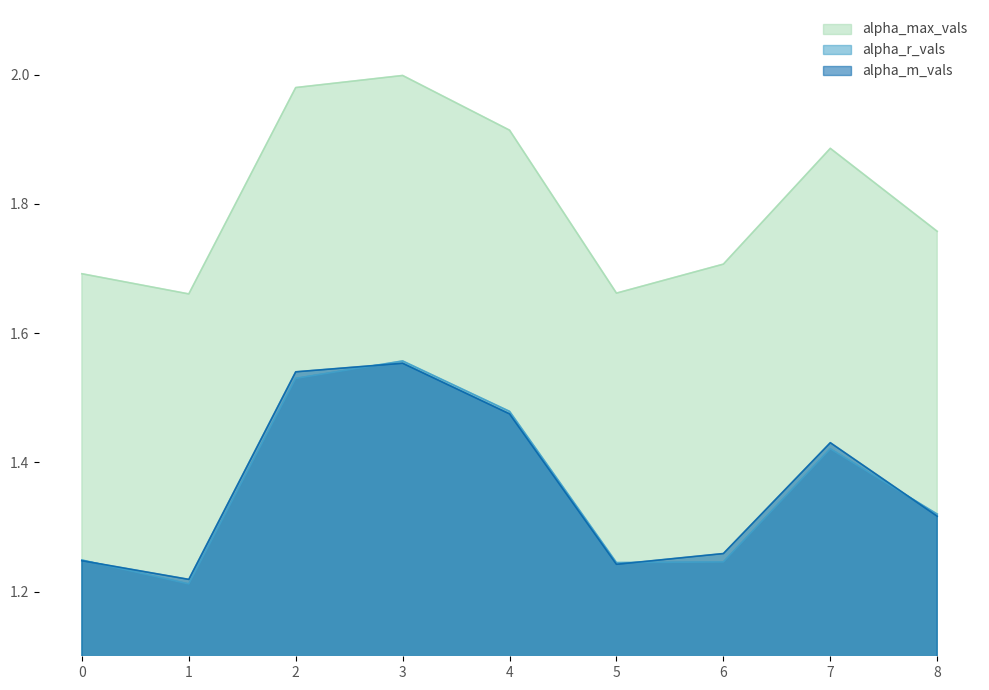

The value of alpha_max_vals at 6 is 1.7. True or false?

True